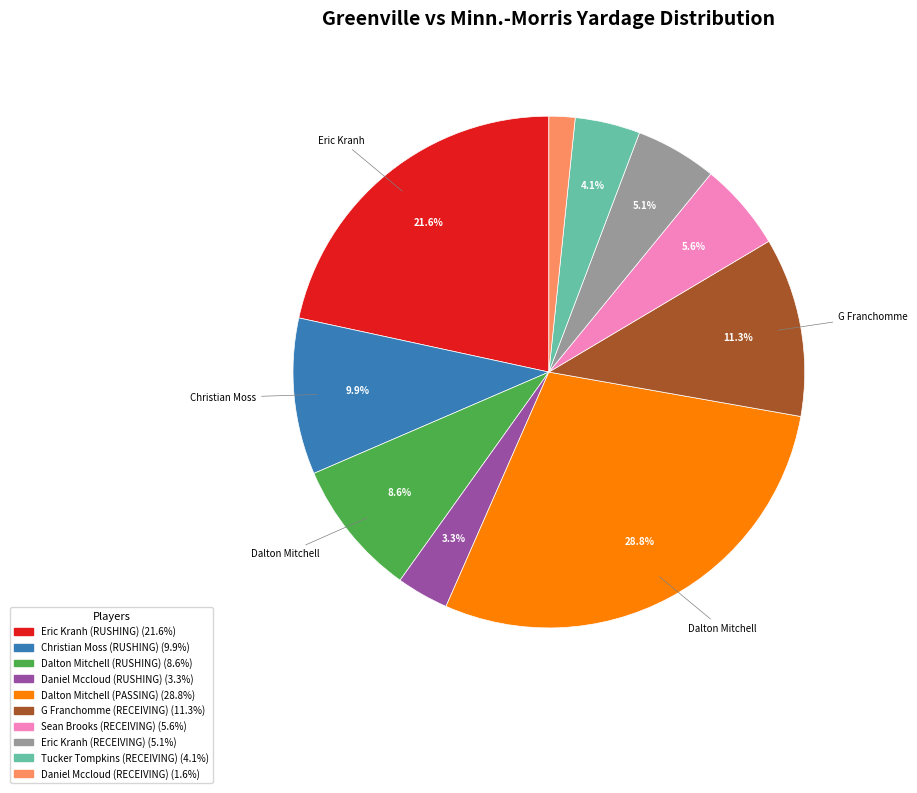

To the nearest percent, what is the difference between the largest and smallest slice percentages?

27%